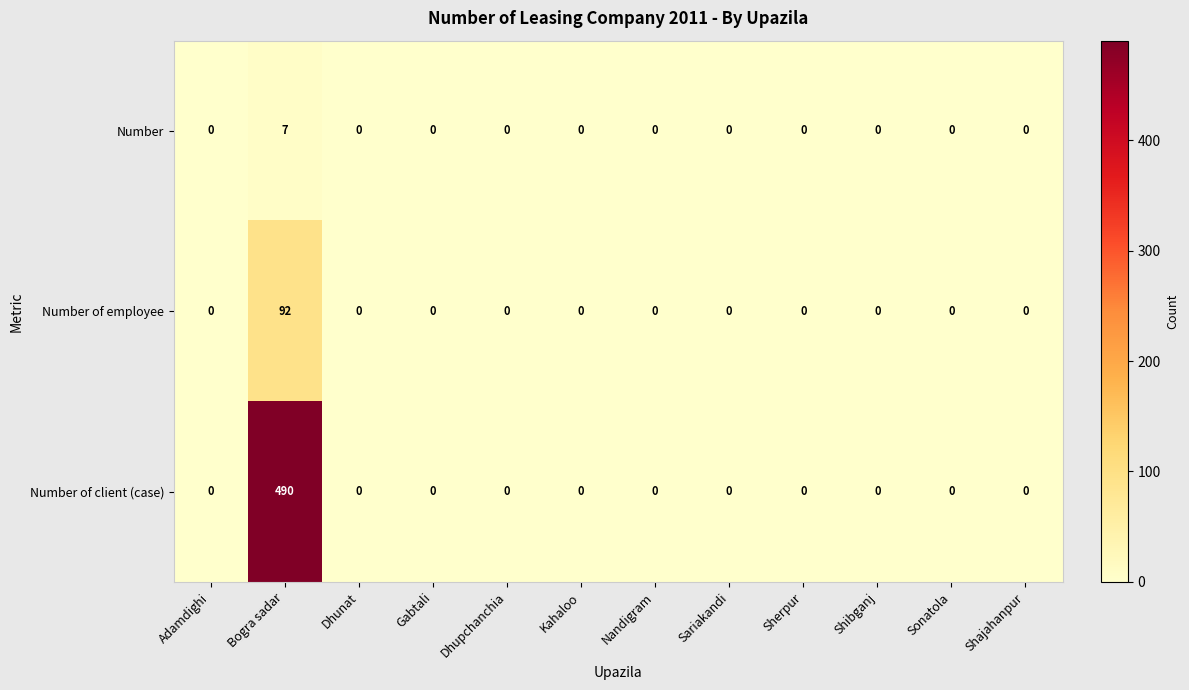

The Number of employee series shows 56 at Sariakandi. True or false?

False